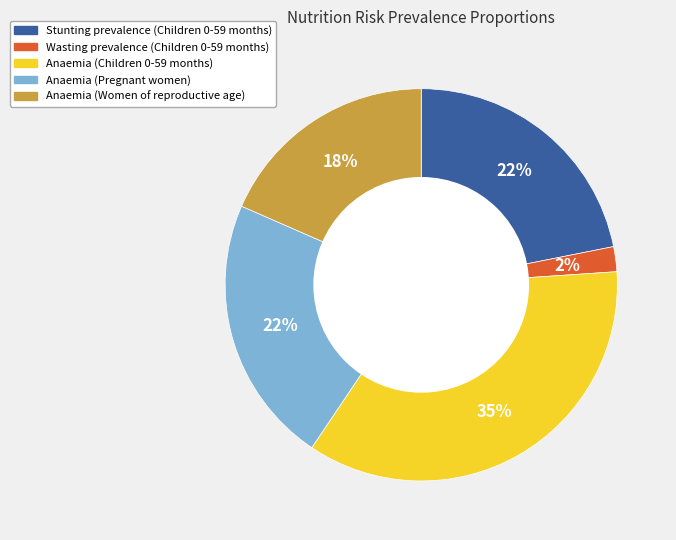

To the nearest percent, what is the difference between the Wasting prevalence (Children 0-59 months) and Stunting prevalence (Children 0-59 months) slice percentages?

20%